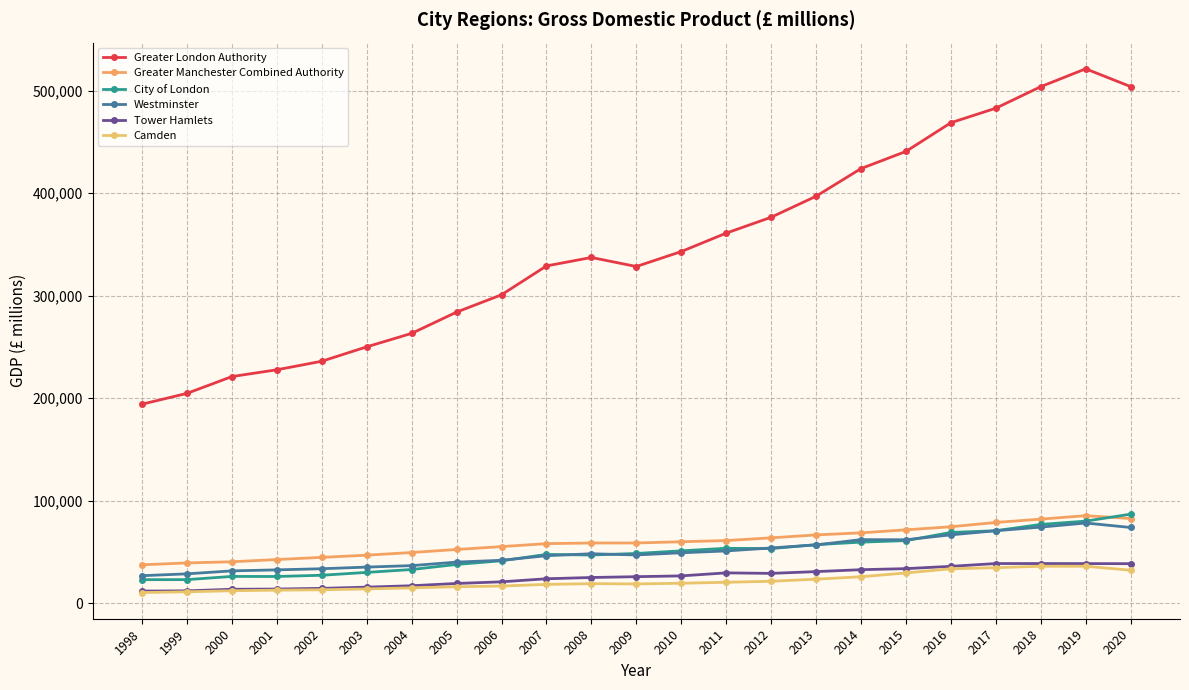

Rank the categories by Greater Manchester Combined Authority value from highest to lowest.

2019, 2020, 2018, 2017, 2016, 2015, 2014, 2013, 2012, 2011, 2010, 2008, 2009, 2007, 2006, 2005, 2004, 2003, 2002, 2001, 2000, 1999, 1998